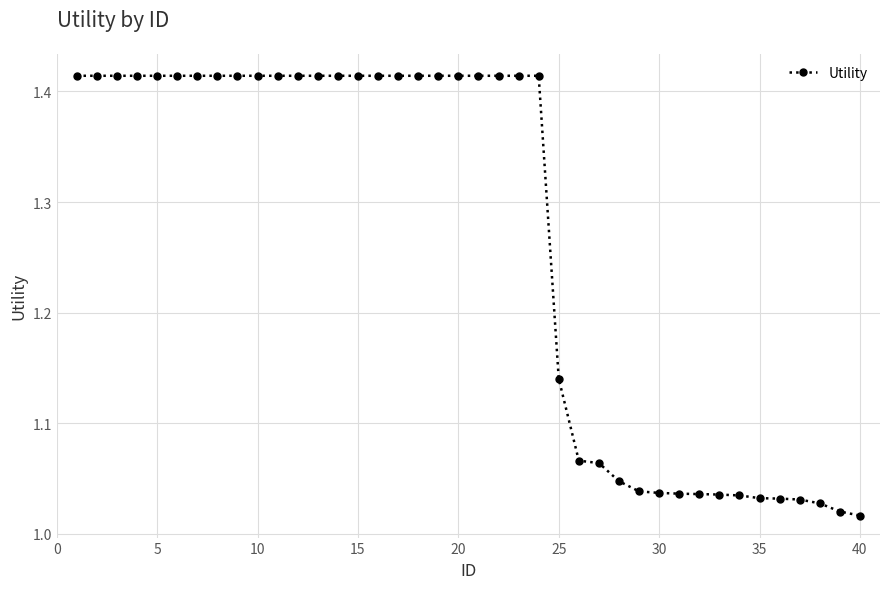

What is the average value?

1.3